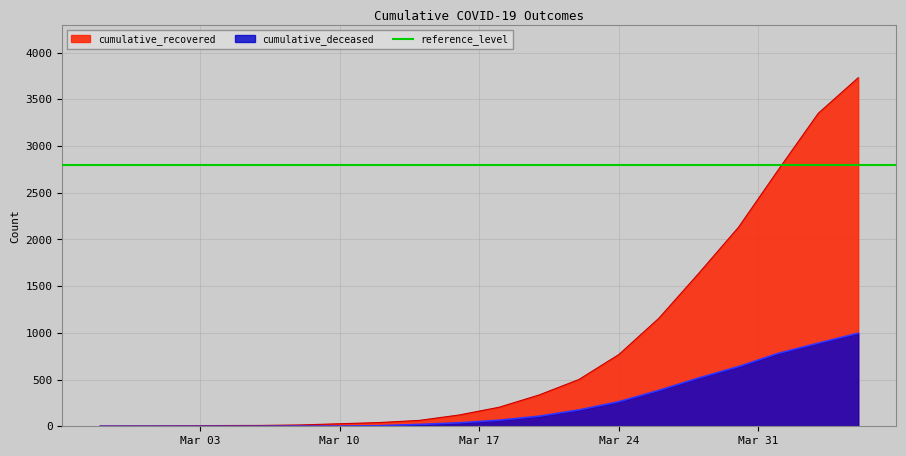

Between 2020-03-04 and 2020-03-14, which series saw the biggest shift?

cumulative_recovered